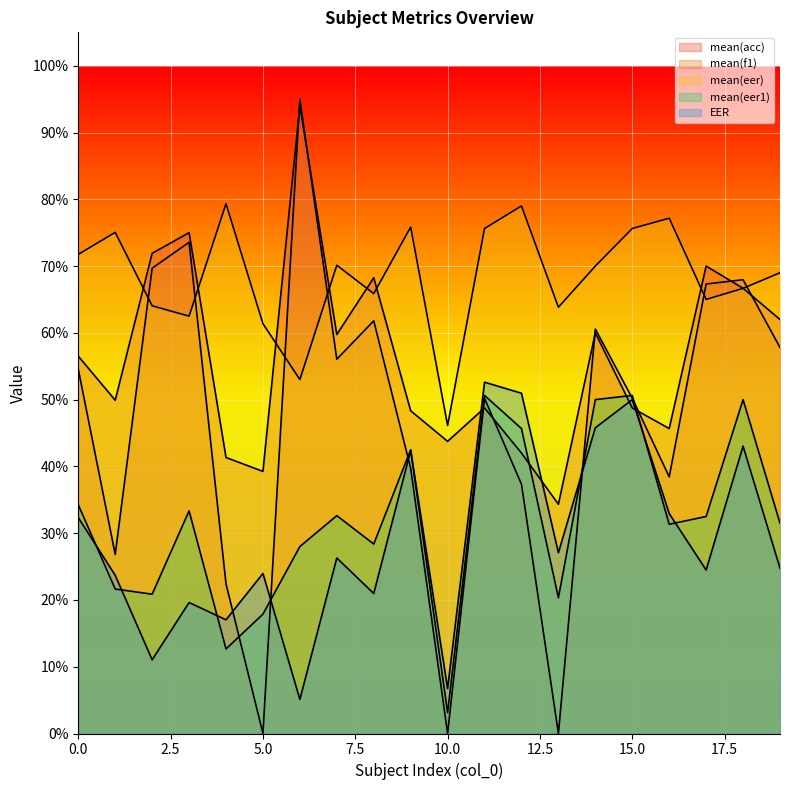

What is the sum of the mean(eer1) values at 6 and 5?

0.5